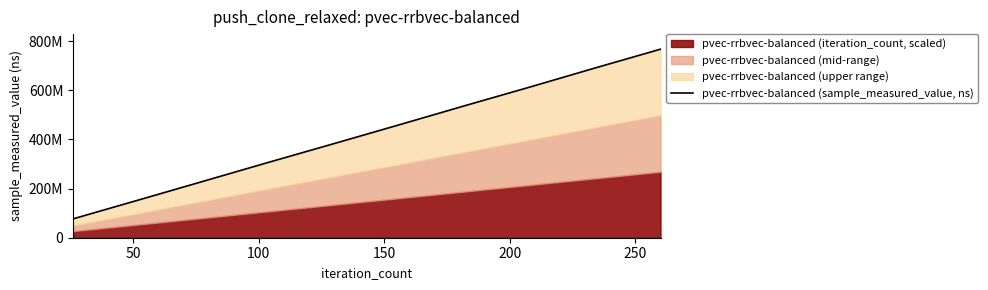

What is the smallest value displayed?

76726387